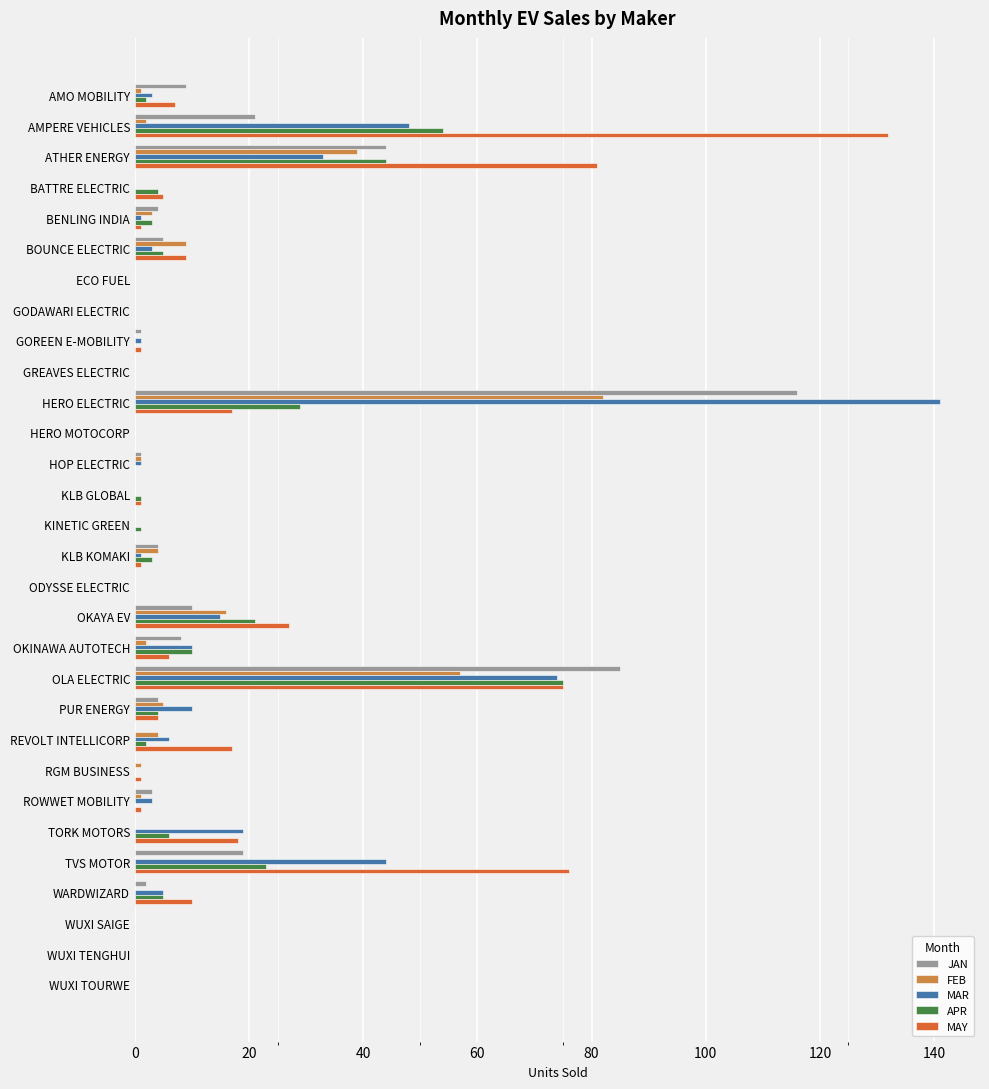

Which series has the largest total across all categories?

MAY